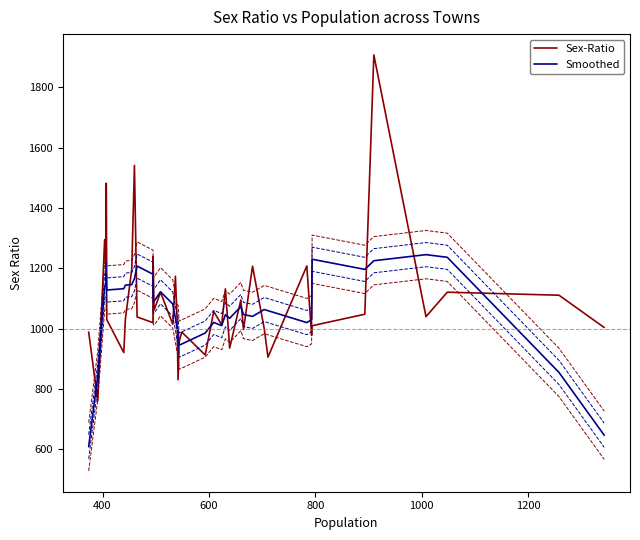

Reading left to right, transcribe all the data shown in this chart.

Sex-Ratio: 989.0	761.0	1295.0	1176.0	1482.0	1030.0	921.0	1032.0	1198.0	1541.0	1039.0	1020.0	1240.0	1062.0	1121.0	1015.0	1174.0	1038.0	831.0	957.0	989.0	913.0	1057.0	1013.0	1132.0	936.0	1095.0	997.0	1207.0	1000.0	906.0	1208.0	978.0	1010.0	1048.0	1907.0	1040.0	1121.0	1111.0	1004.0
Smoothed: 609.0	844.2	1140.6	1148.8	1180.8	1128.2	1132.6	1144.4	1146.2	1166.0	1207.6	1180.4	1096.4	1091.6	1122.4	1082.0	1035.8	1003.0	997.8	945.6	949.4	985.8	1020.8	1010.2	1046.6	1034.6	1073.4	1047.0	1041.0	1063.6	1059.8	1020.4	1030.0	1230.2	1196.6	1225.2	1245.4	1236.6	855.2	647.2